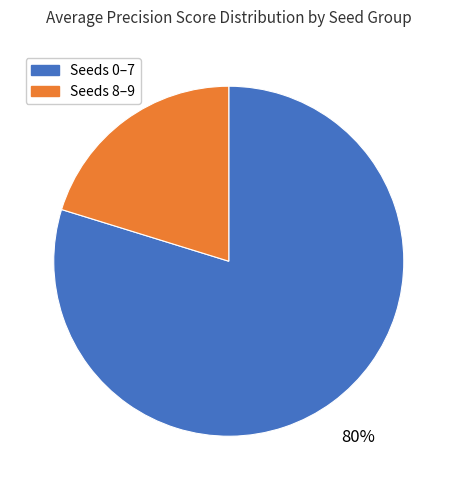

Is there a majority slice in this chart?

Yes